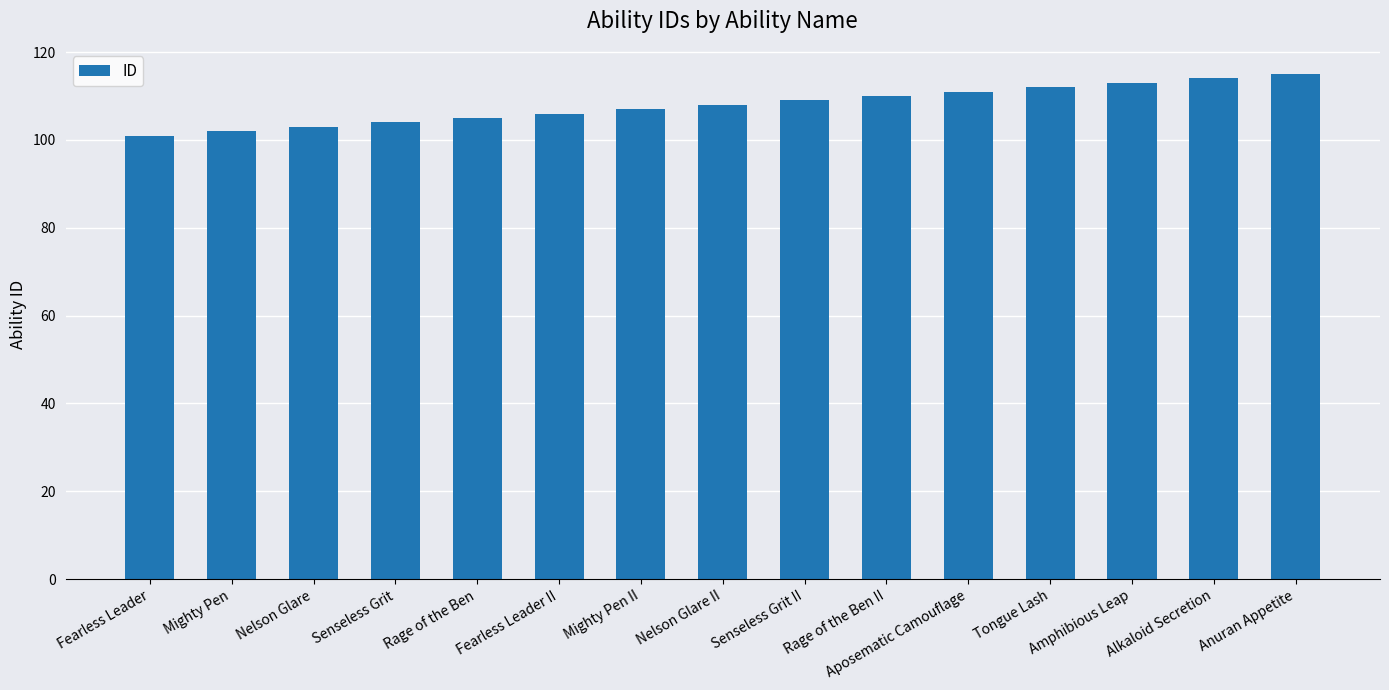

Does the chart contain any negative values?

No